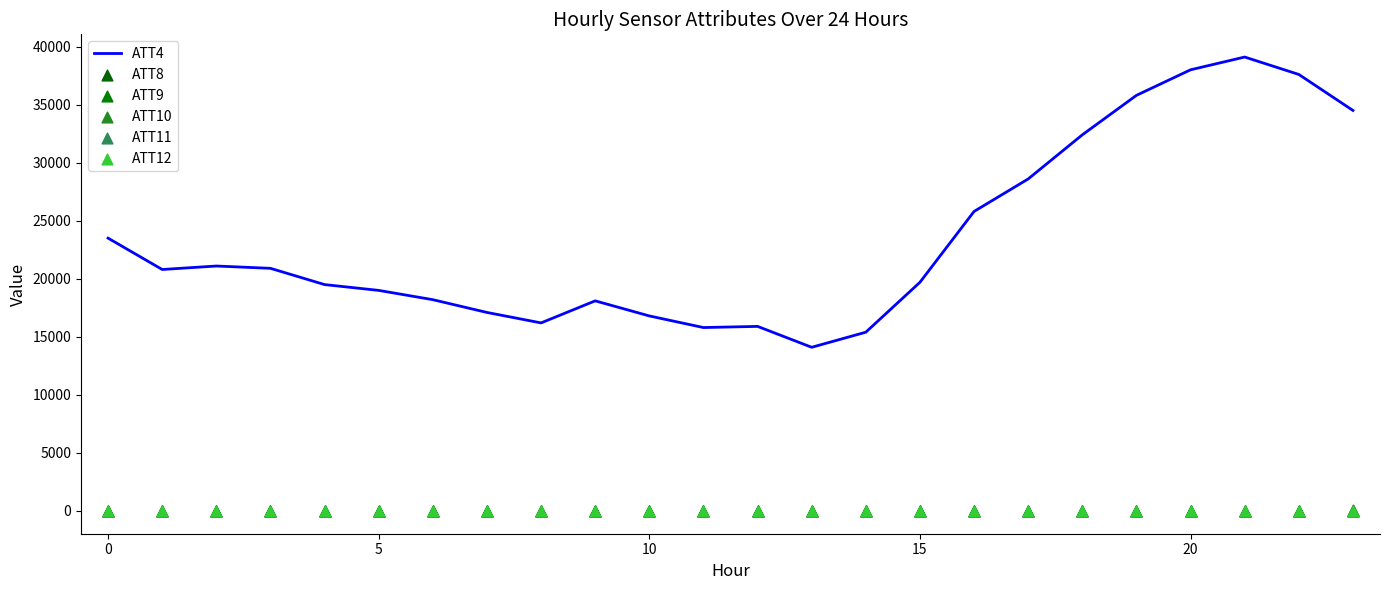

At how many categories does at least one series exceed 15950?

20